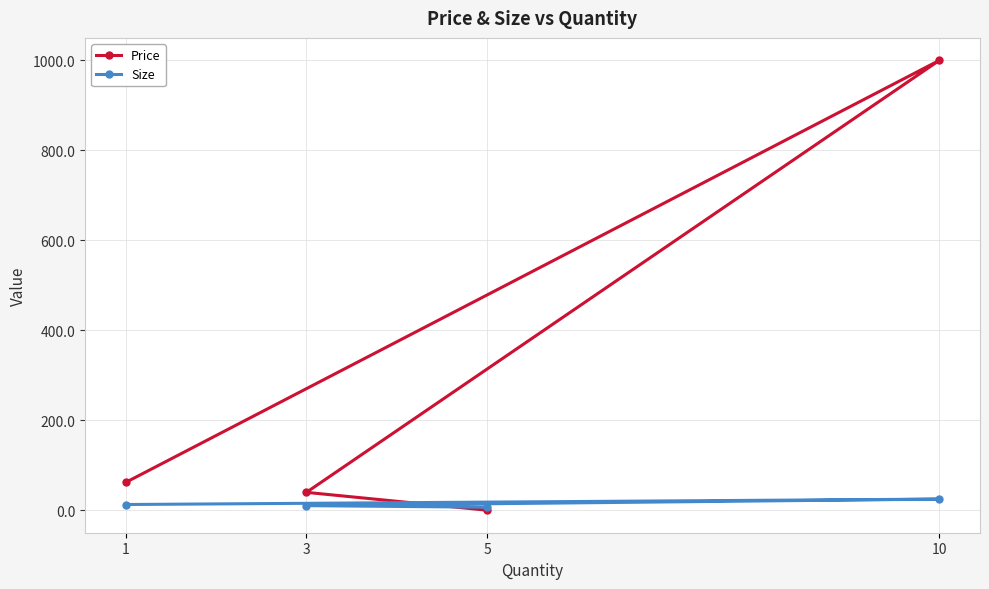

The value of Price at 3 is 40.0. True or false?

True